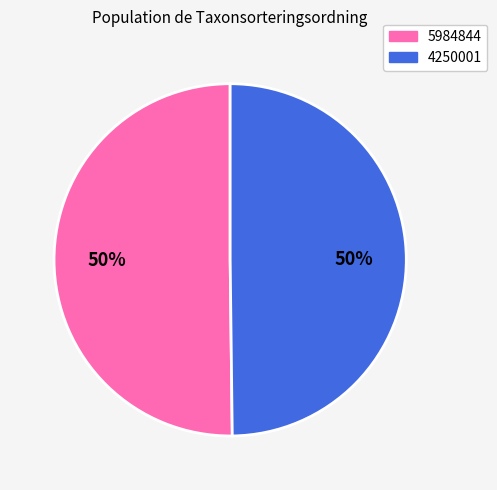

Combined, do 5984844 and 4250001 account for over 50%?

Yes